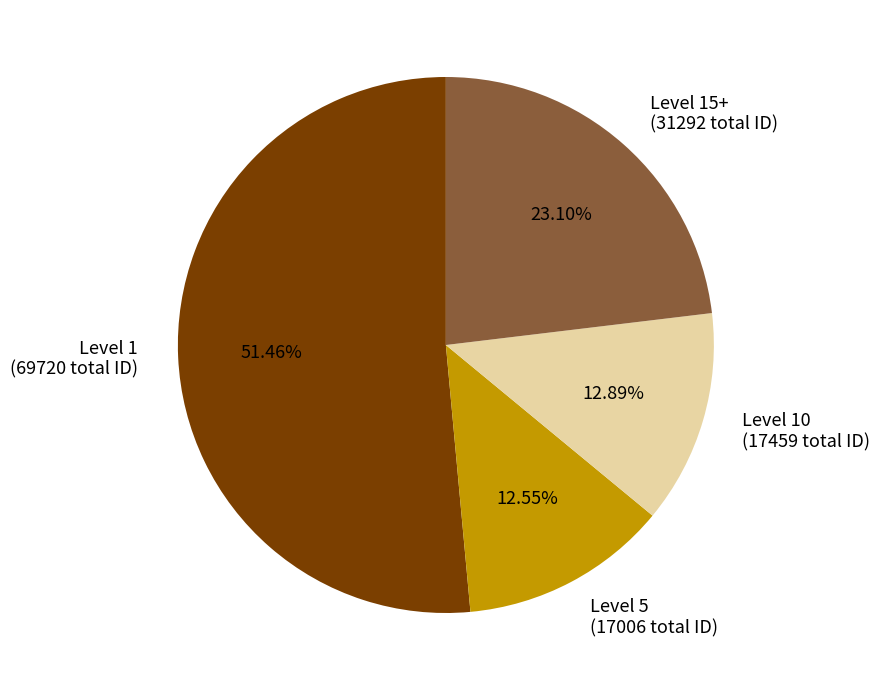

Does any single category account for the majority?

Yes